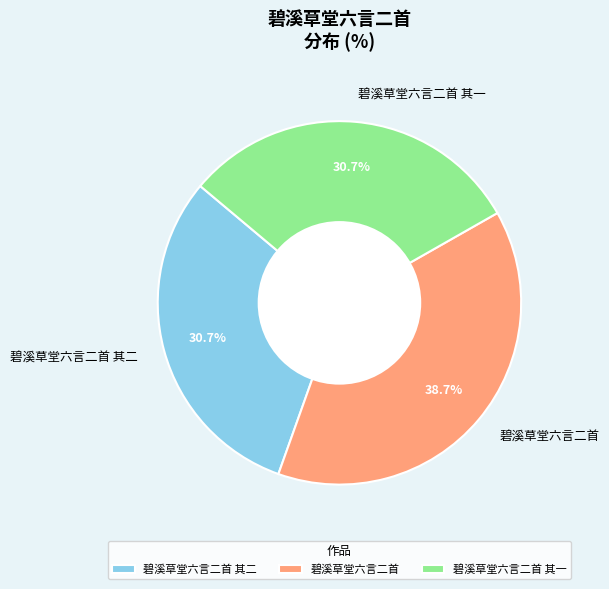

What percentage is the 碧溪草堂六言二首 slice, to the nearest percent?

39%